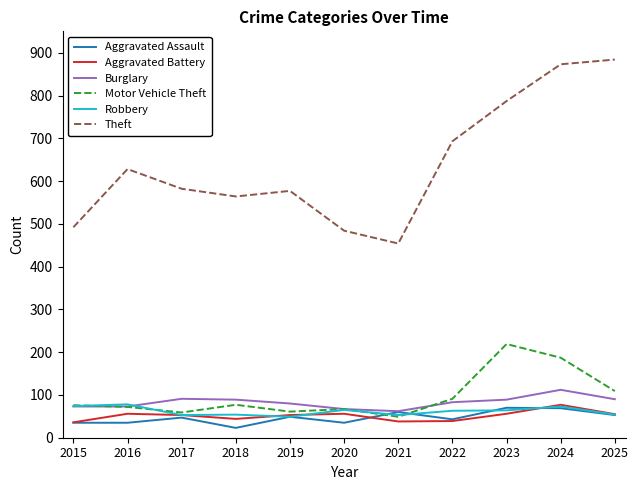

Which series has the widest spread of values?

Theft